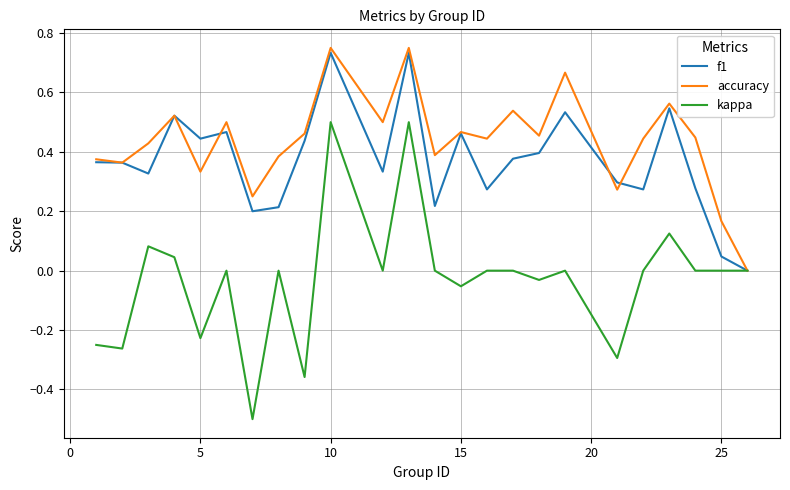

List the series in order of their peak value, highest first.

accuracy, f1, kappa